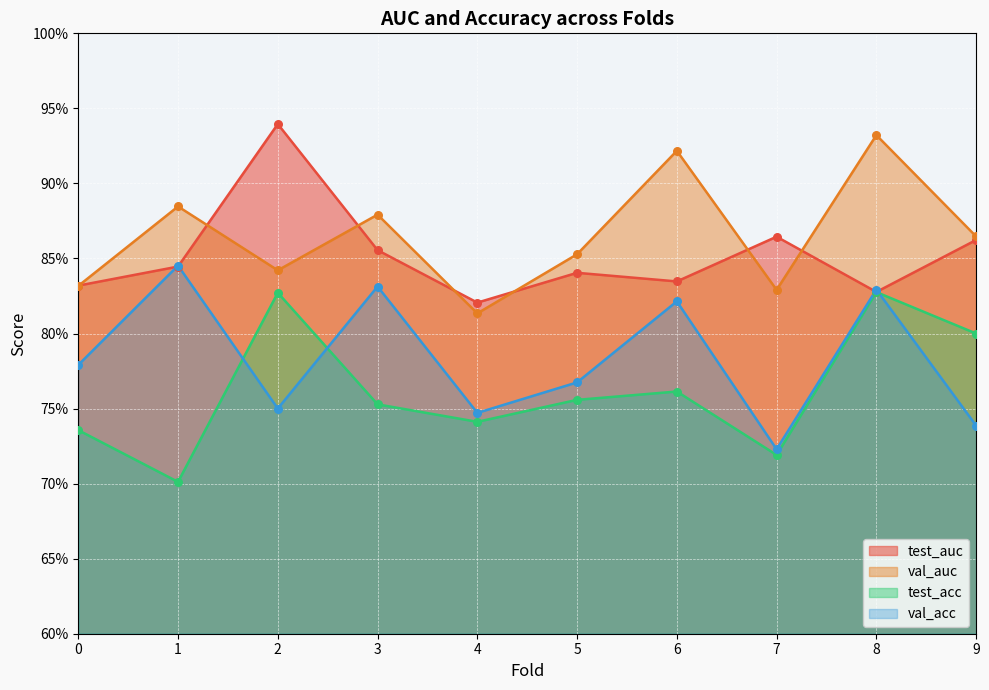

At how many categories does at least one series exceed 0?

10